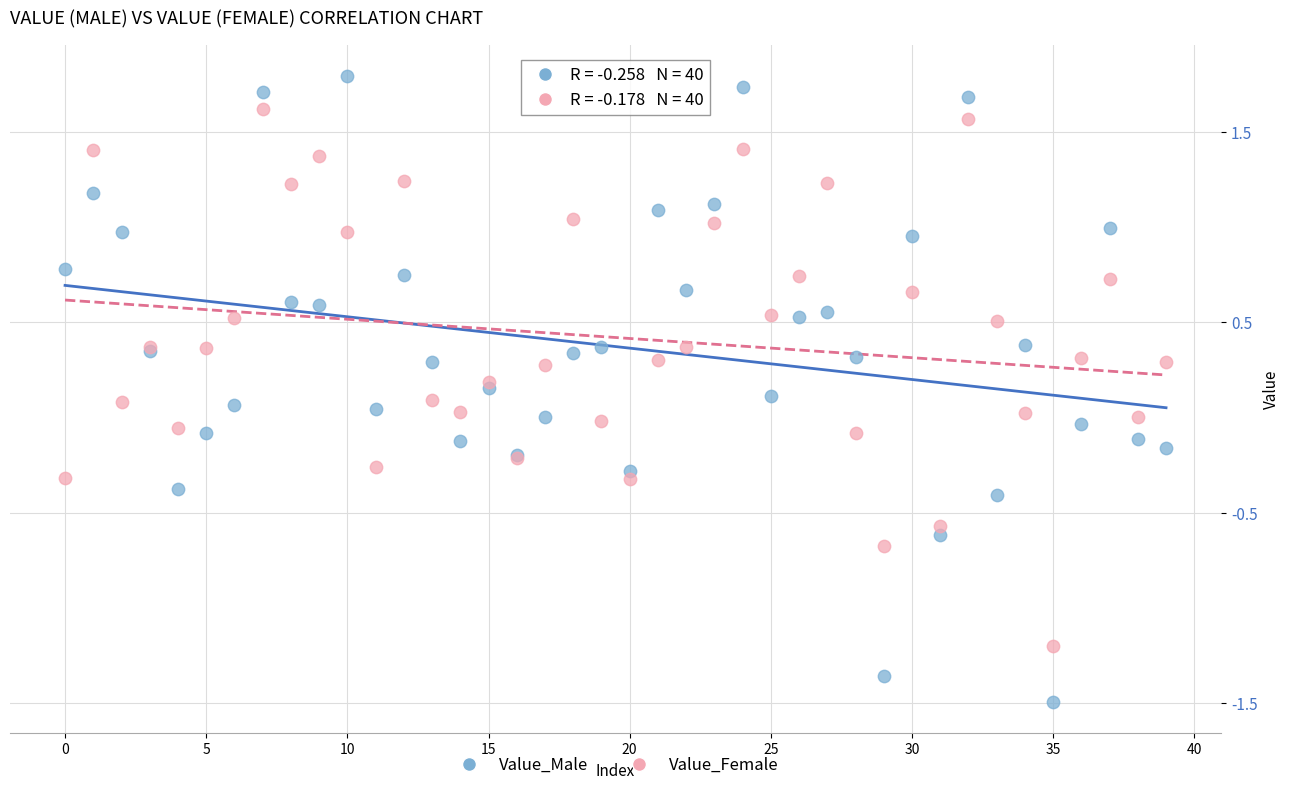

Which series reaches the minimum Y coordinate?

Value_Male